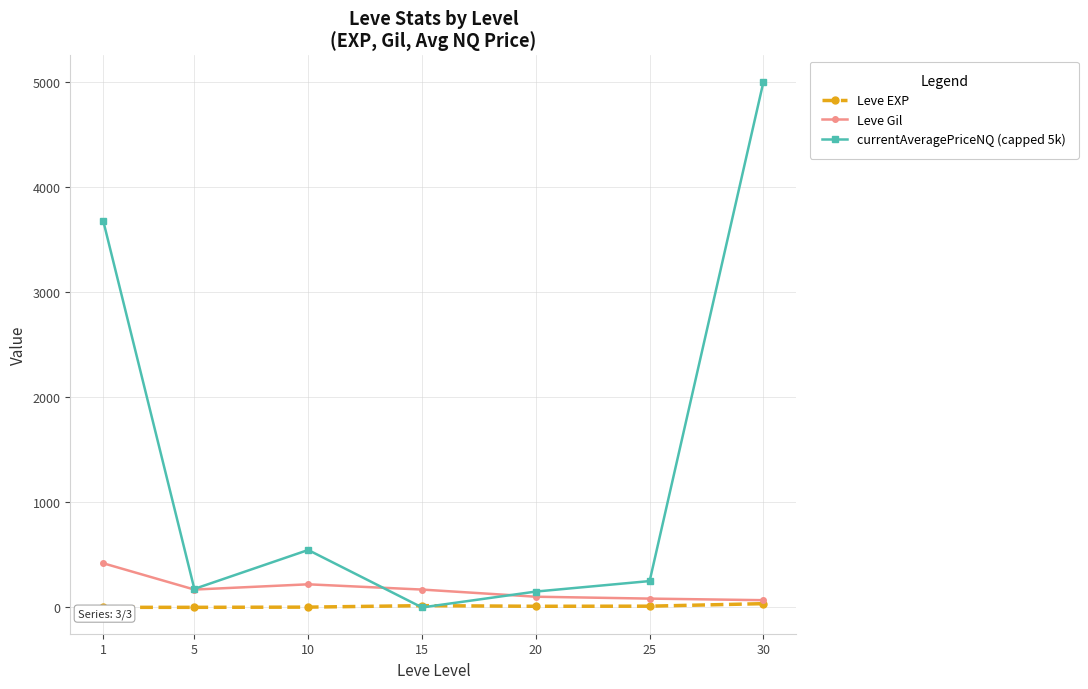

What is the total value across all series at 5?

347.2